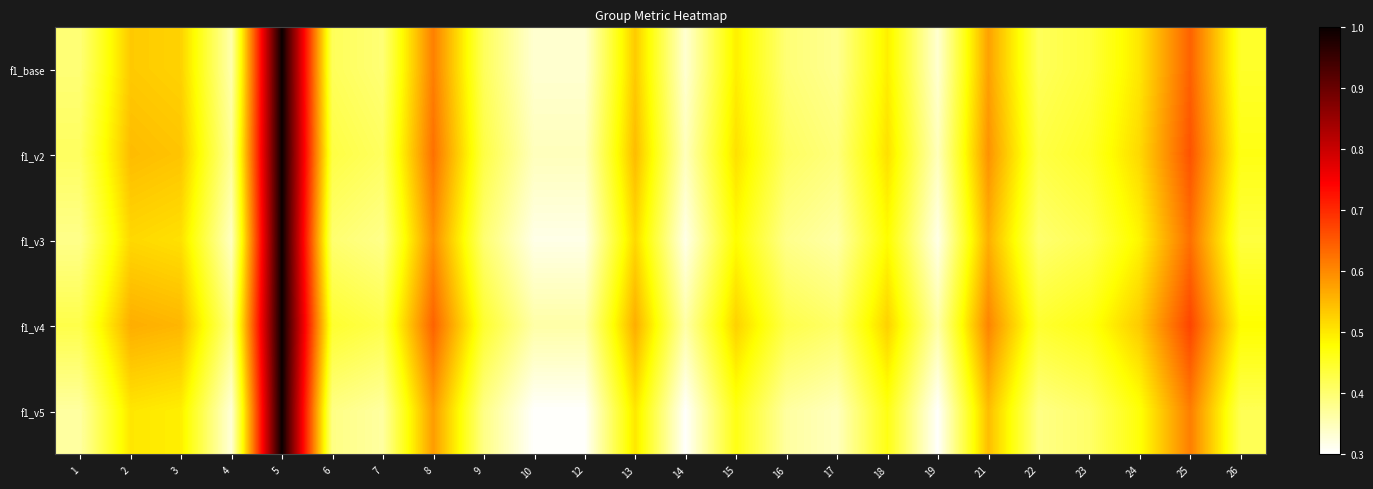

List the series in order of their overall mean, highest first.

f1_v4, f1_v2, f1_base, f1_v3, f1_v5